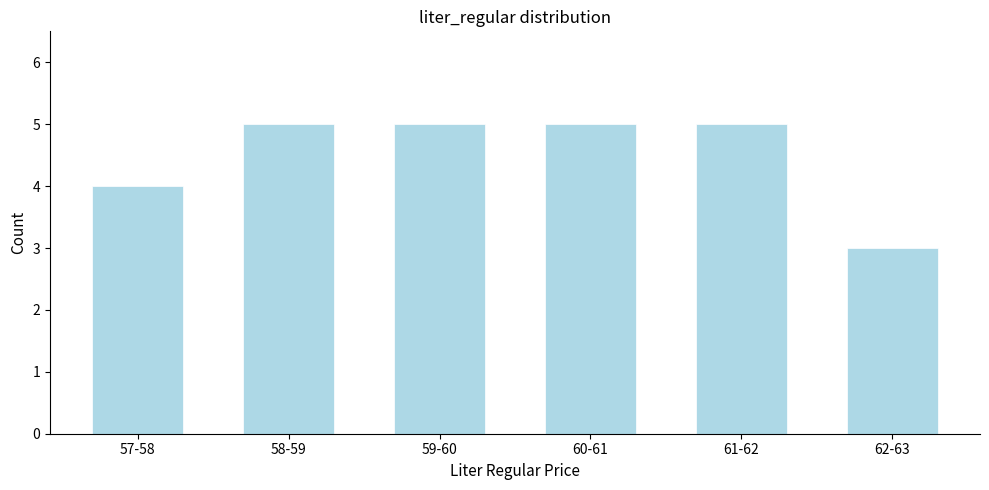

Reading left to right, what are all the values shown in this chart?

57-58=4	58-59=5	59-60=5	60-61=5	61-62=5	62-63=3